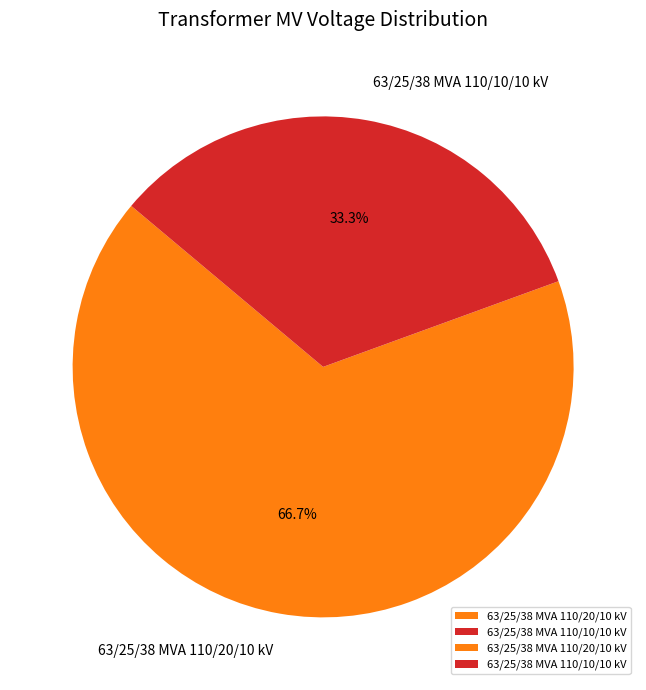

To the nearest percent, what is the average slice percentage?

50%